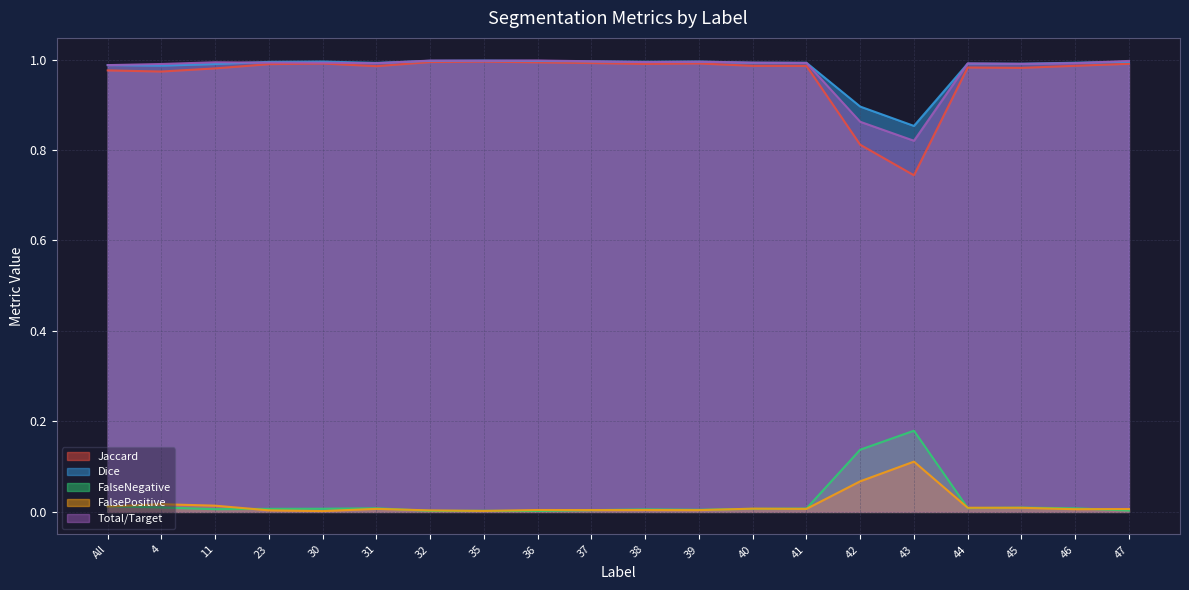

True or false: FalseNegative and Total/Target intersect in this chart.

False